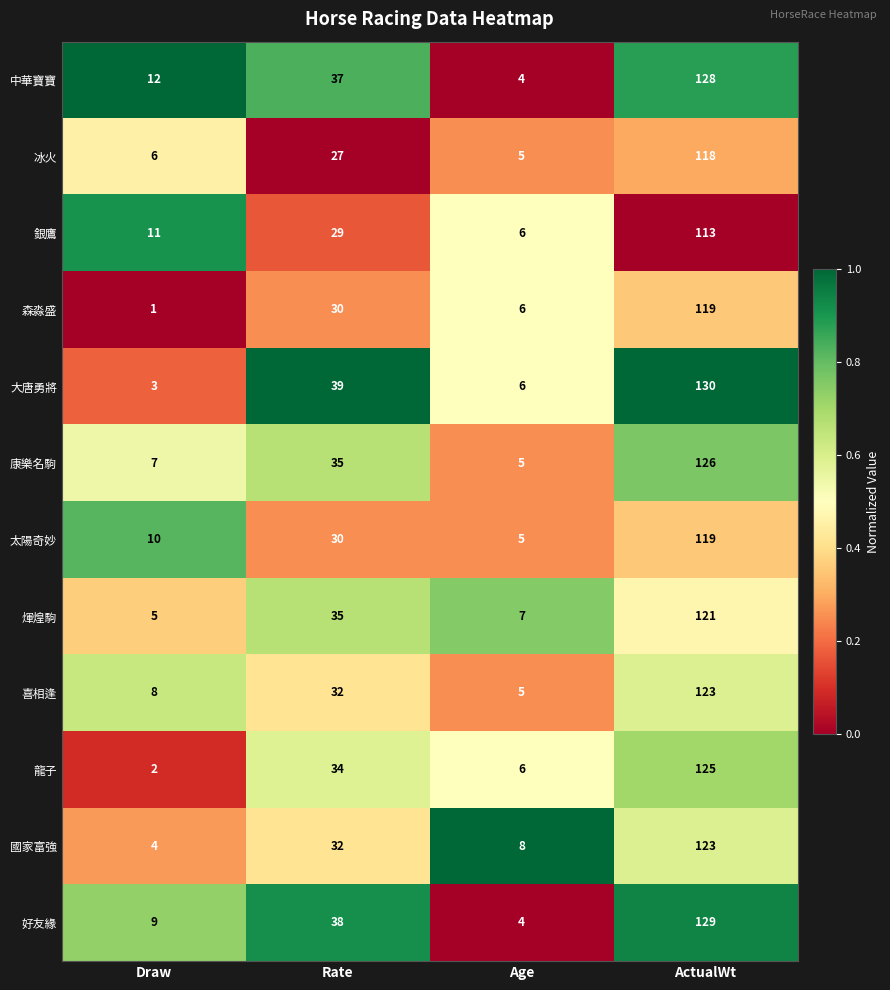

Read the 好友緣 value at Rate.

38